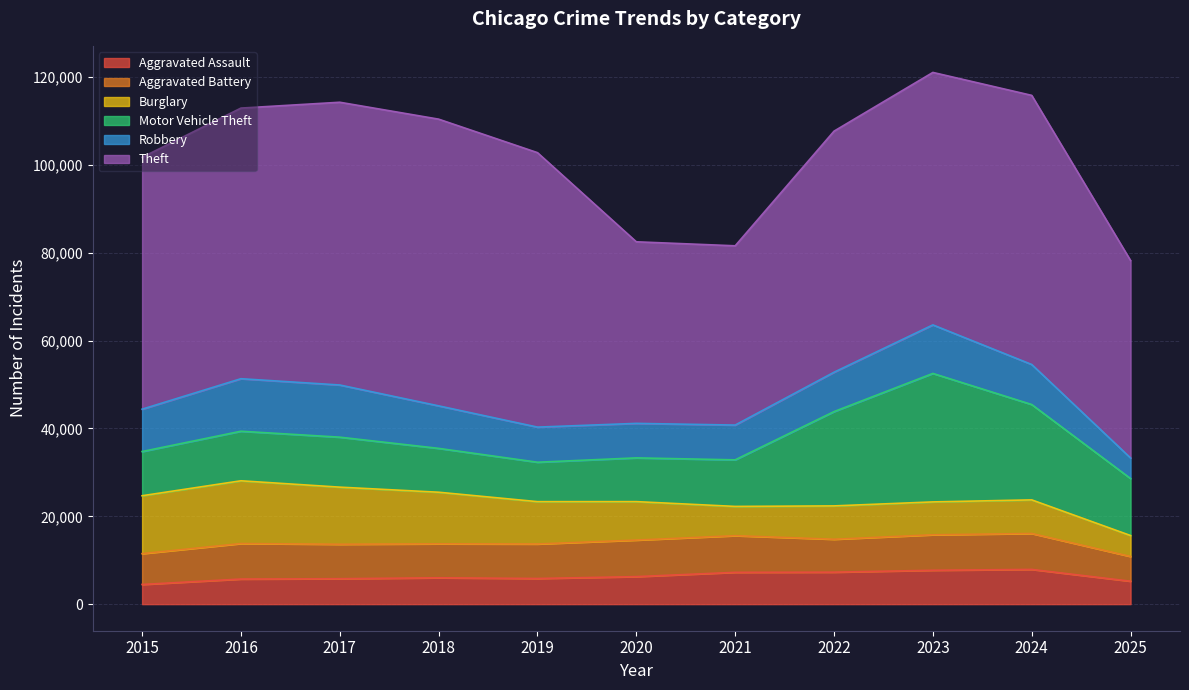

Which series has the widest spread of values?

Theft